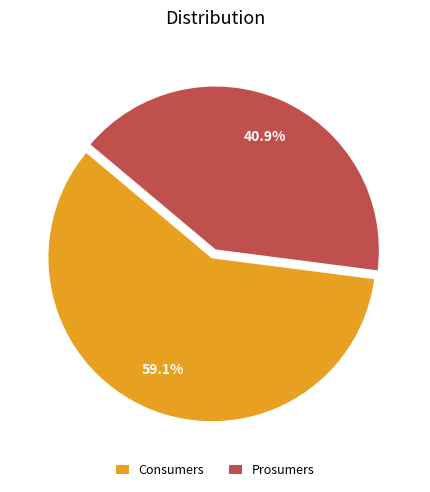

Count the number of slices in the pie.

2